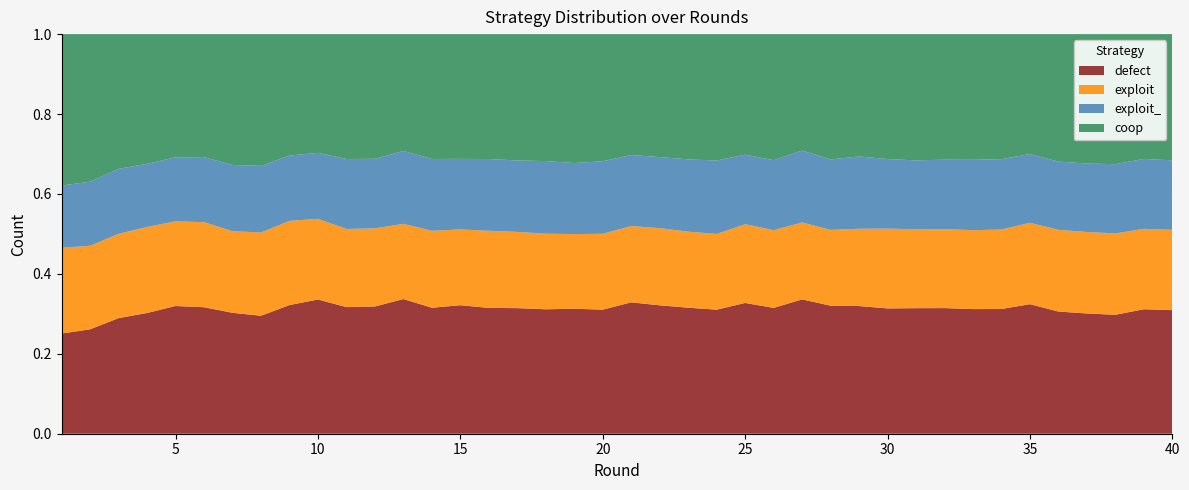

Reading left to right, what are all the values shown in this chart?

defect: 19552	20382	22568	23566	24928	24688	23601	23024	25113	26203	24713	24839	26289	24586	25085	24556	24513	24288	24394	24217	25643	25059	24595	24211	25525	24562	26221	24995	24919	24460	24502	24521	24327	24342	25285	23849	23471	23213	24294	24119
coop: 29558	28809	26298	25314	24050	24007	25534	25716	23705	23174	24374	24343	22808	24375	24351	24385	24661	24784	25171	24806	23605	24000	24450	24673	23528	24609	22734	24465	23882	24385	24646	24510	24536	24412	23414	24879	25259	25392	24355	24640
exploit: 16748	16308	16463	16785	16534	16604	15927	16256	16439	15744	15261	15241	14680	15025	14792	15059	14885	14757	14569	14811	14901	15066	14859	14778	15376	15171	15018	14790	15089	15576	15417	15424	15402	15520	15889	15959	15905	15881	15701	15680
exploit_: 12142	12501	12671	12335	12488	12701	12938	13004	12743	12879	13652	13577	14223	14014	13772	14000	13941	14171	13866	14166	13851	13875	14096	14338	13571	13658	14027	13750	14110	13579	13435	13545	13735	13726	13412	13313	13365	13514	13650	13561